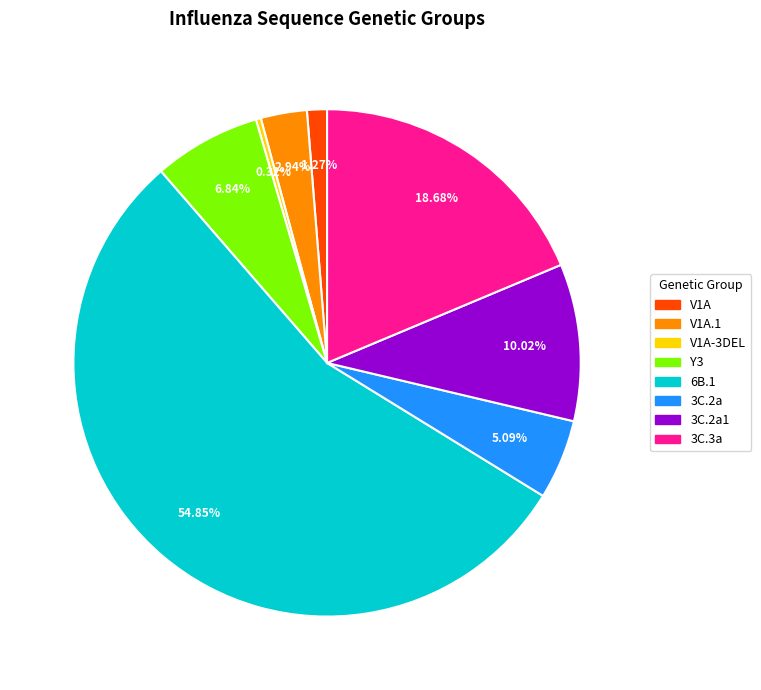

Does any single category account for the majority?

Yes